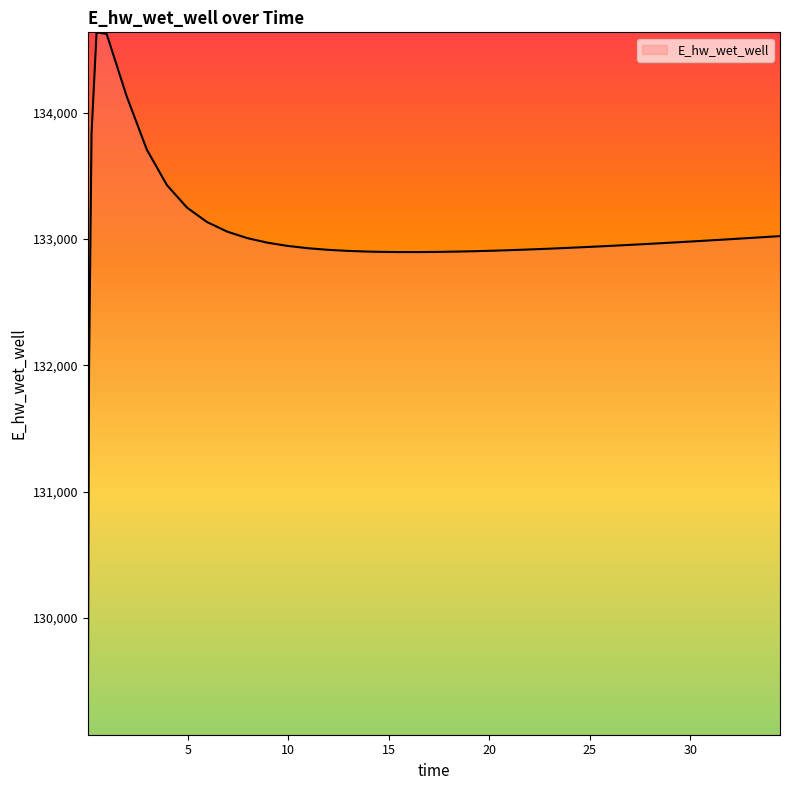

What is the difference between the maximum and minimum values?

5563.5